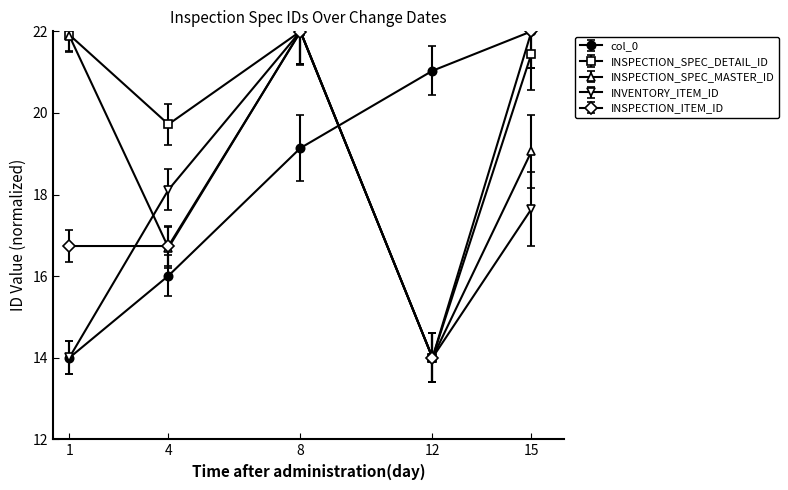

Reading left to right, extract all data points from this chart.

col_0: 1=14.0	4=16.0	8=19.1	12=21.0	15=22.0
INSPECTION_SPEC_DETAIL_ID: 1=21.9	4=19.7	8=22.0	12=14.0	15=21.5
INSPECTION_SPEC_MASTER_ID: 1=21.9	4=16.7	8=22.0	12=14.0	15=19.1
INVENTORY_ITEM_ID: 1=14.0	4=18.1	8=22.0	12=14.0	15=17.6
INSPECTION_ITEM_ID: 1=16.7	4=16.7	8=22.0	12=14.0	15=22.0